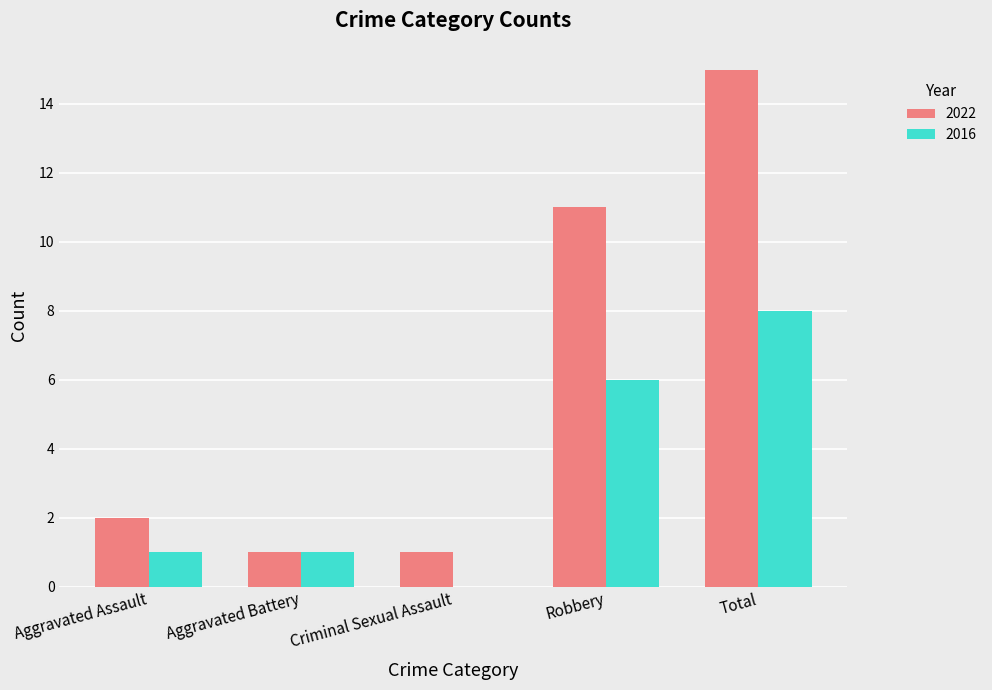

True or false: 2016 has a value of 1 at Aggravated Battery.

True